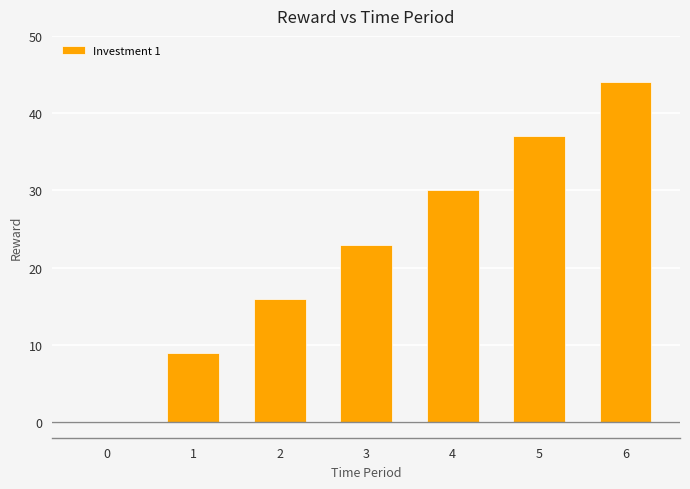

Reading left to right, extract all data points from this chart.

0=0	1=9	2=16	3=23	4=30	5=37	6=44